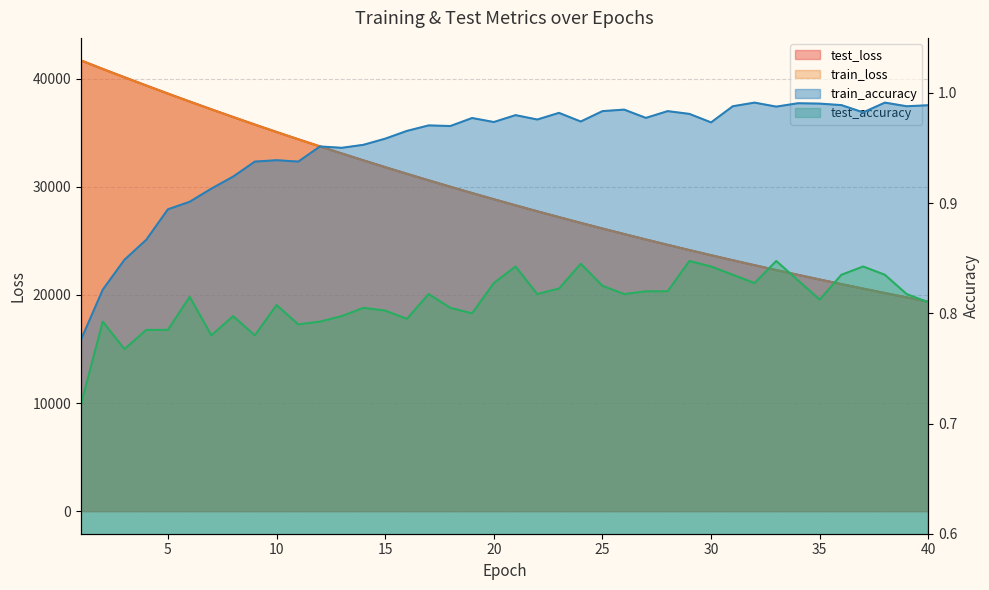

How many interior local valleys does the test_accuracy series have?

10